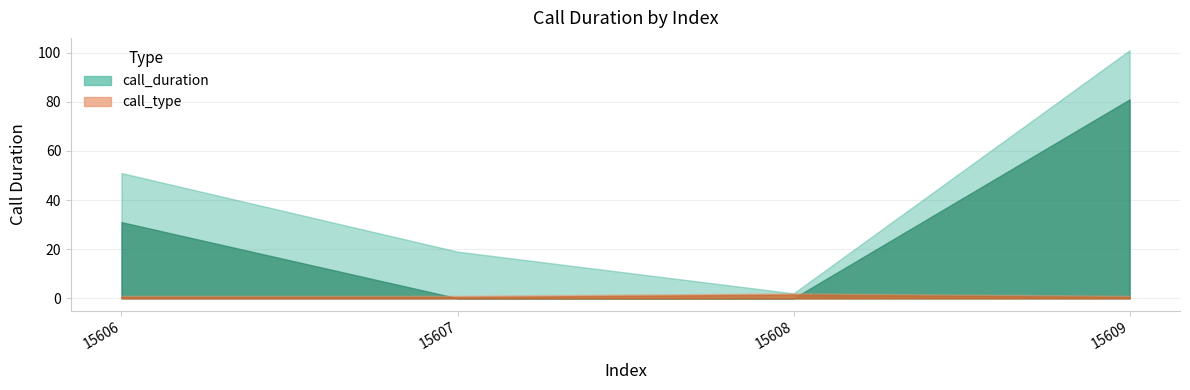

Is it true that call_type equals 0 at 15606?

False